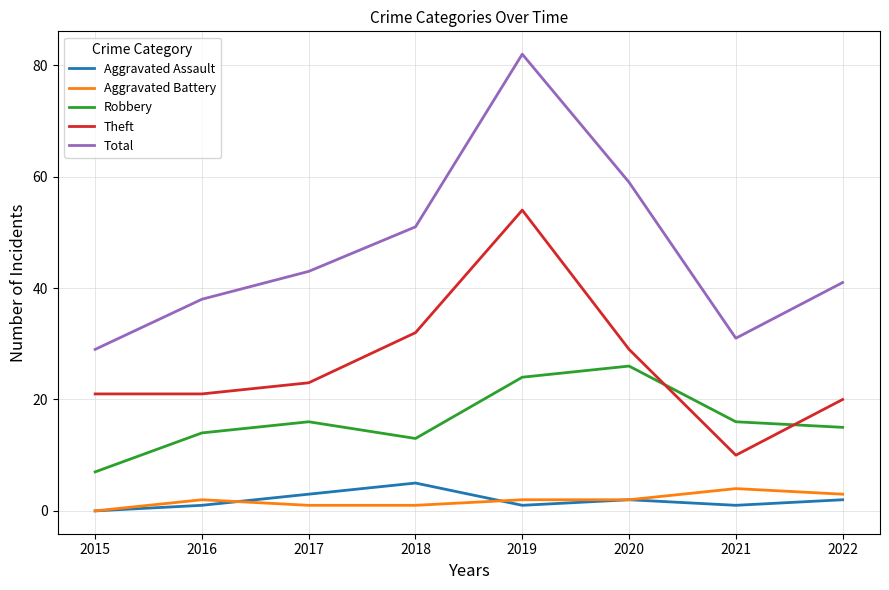

Which series has the widest spread of values?

Total